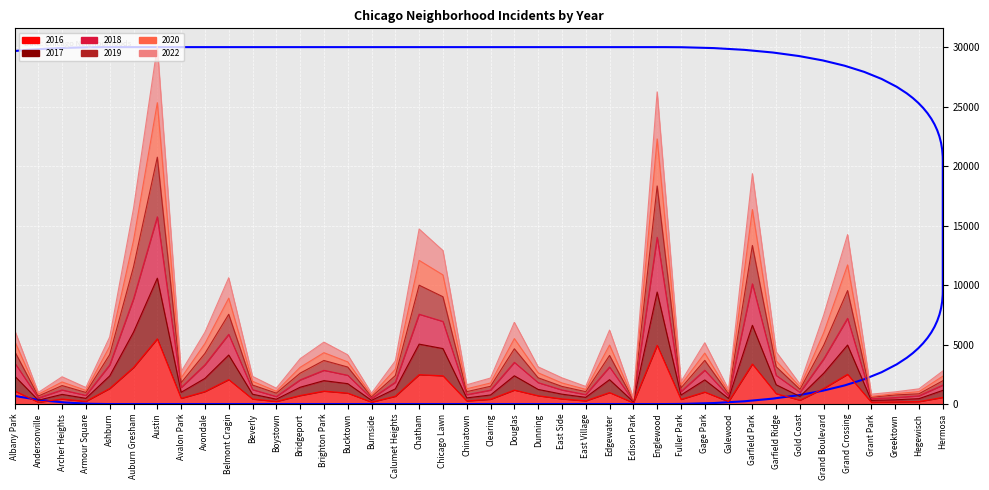

True or false: 2019 has more than 0 interior local peaks.

True